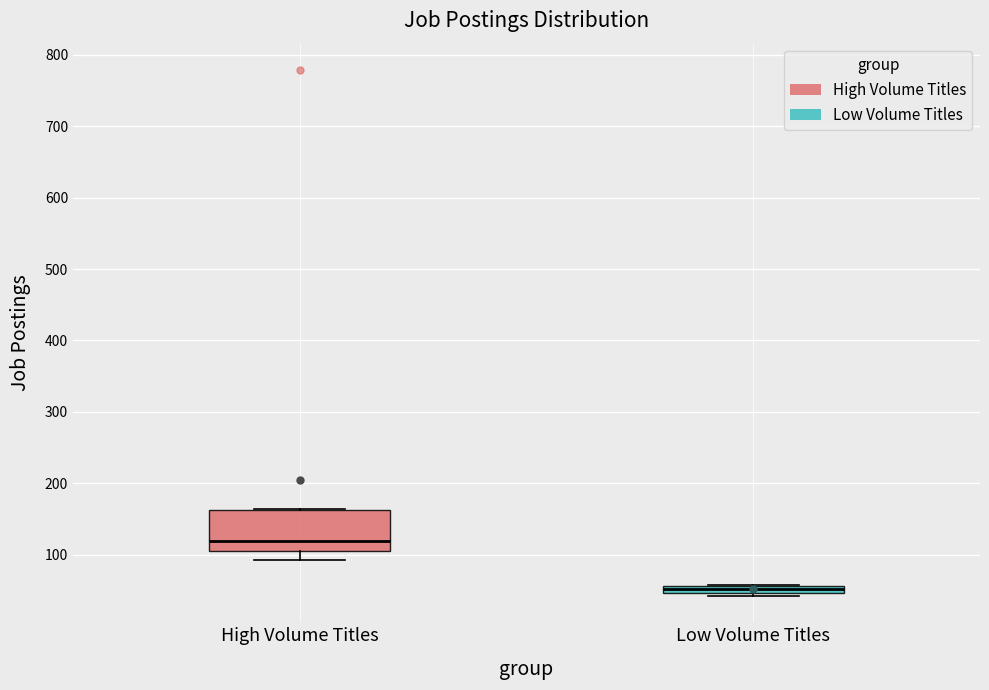

Which box has the lowest median line?

Low Volume Titles